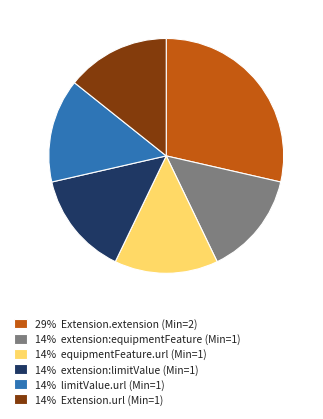

How many slices are in this pie chart?

6